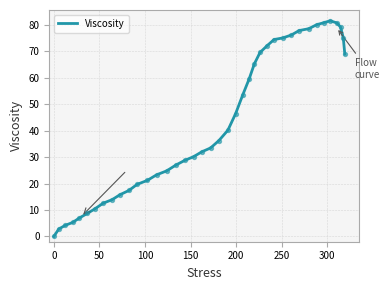

What is the maximum value shown in the chart?

81.6